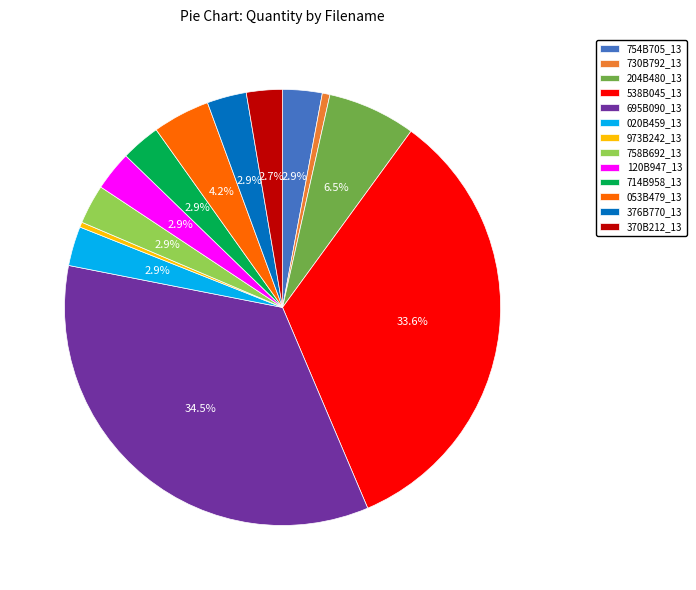

What is the largest slice in the pie chart?

695B090_13